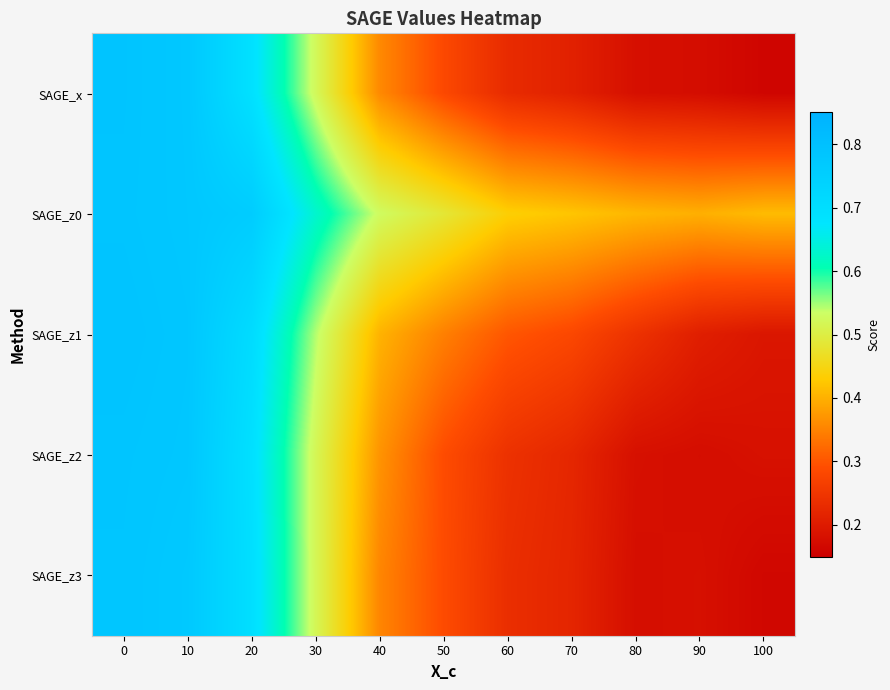

Which series has the largest total across all categories?

SAGE_z0